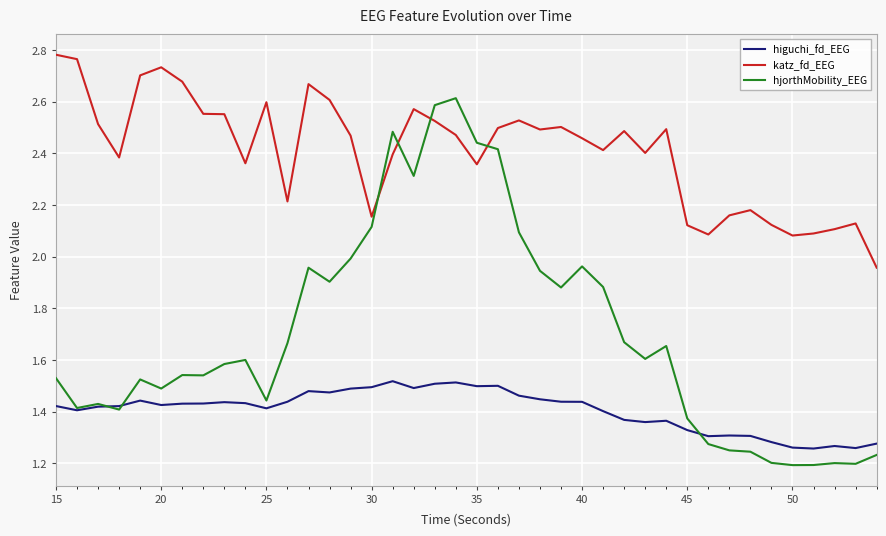

Which series has the largest total across all categories?

katz_fd_EEG